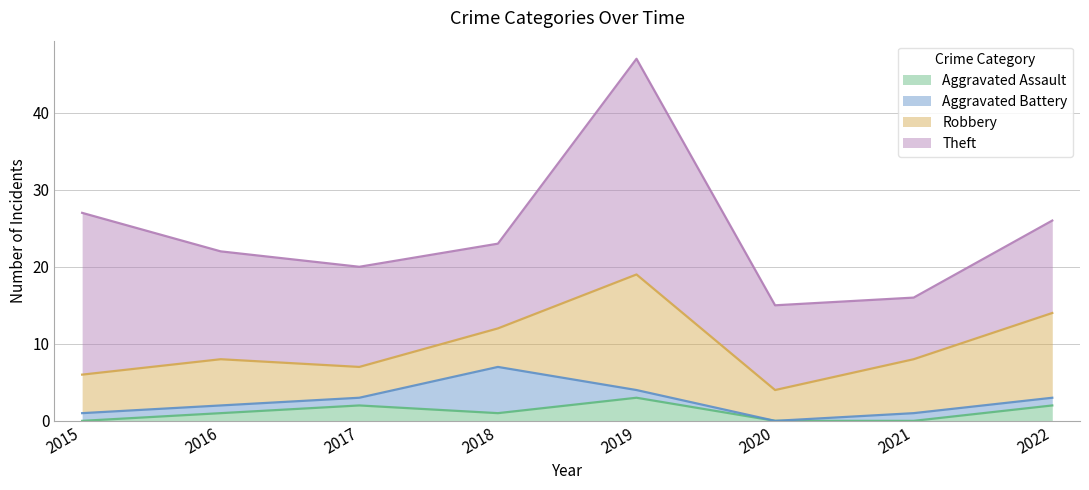

Where does the Robbery series first go above 6?

2019